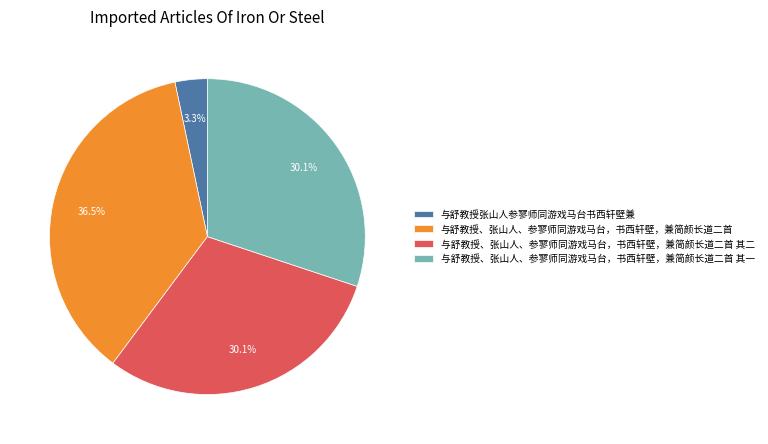

What percentage is the 与舒教授、张山人、参寥师同游戏马台，书西轩壁，兼简颜长道二首 其二 slice, to the nearest percent?

30%